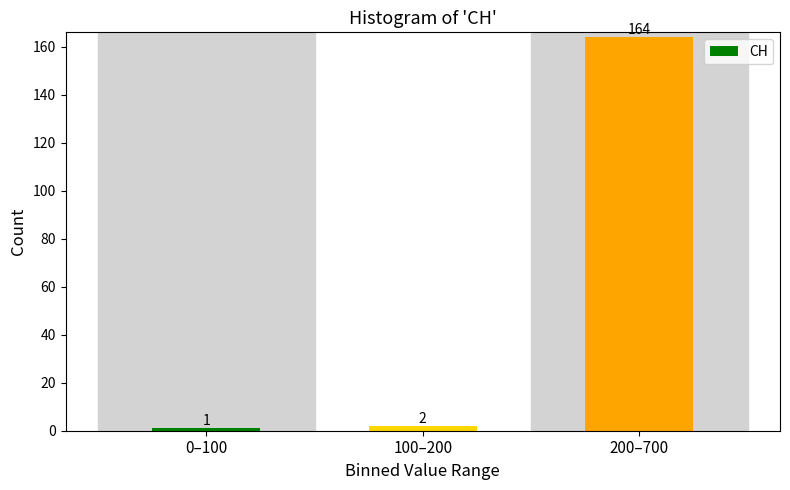

Reading right to left, extract all data points from this chart.

200–700=164	100–200=2	0–100=1